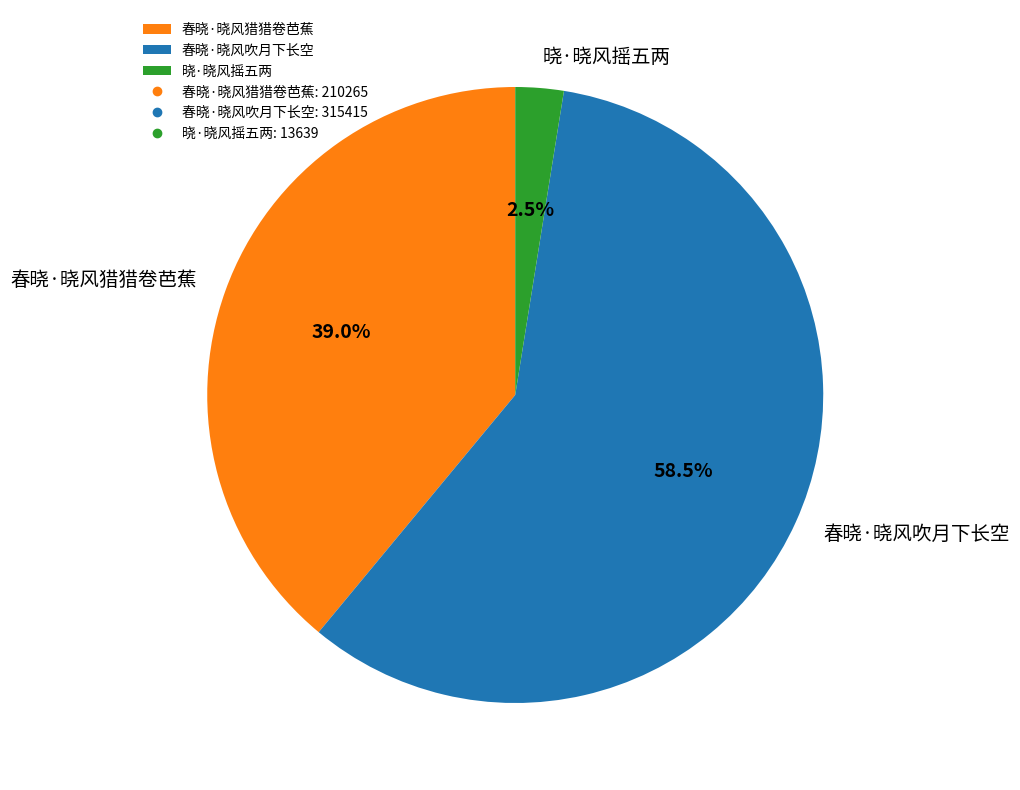

Is there a majority slice in this chart?

Yes